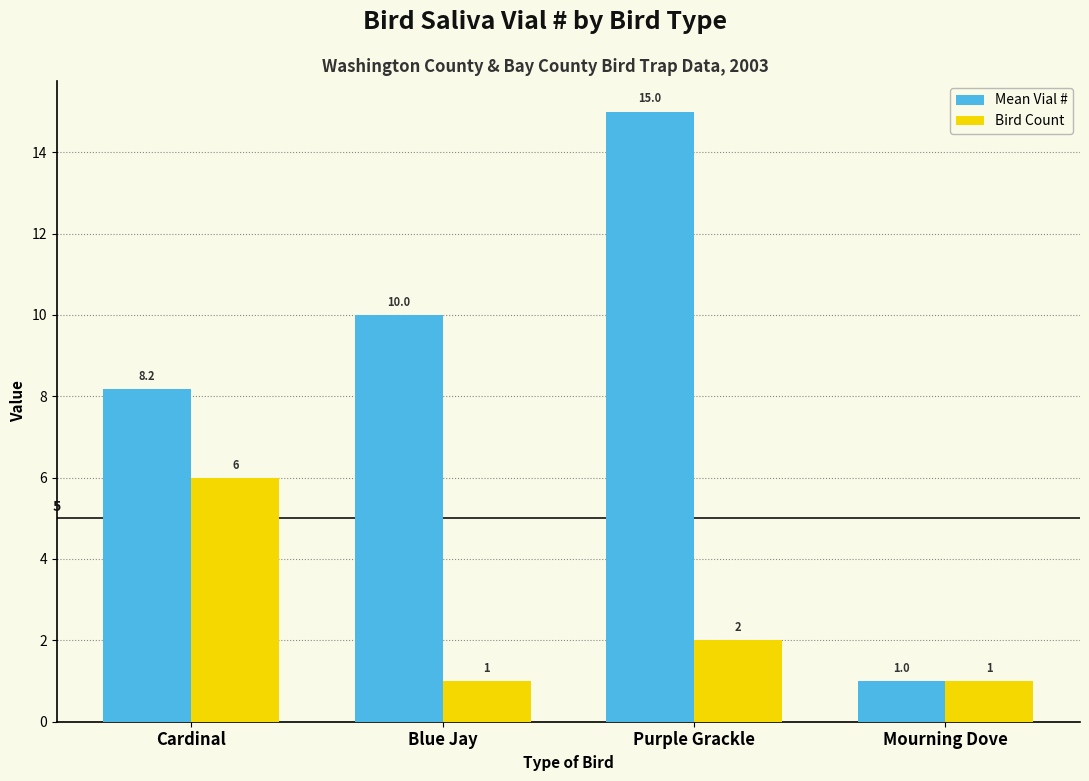

At which label does Bird Count first exceed 2?

Cardinal